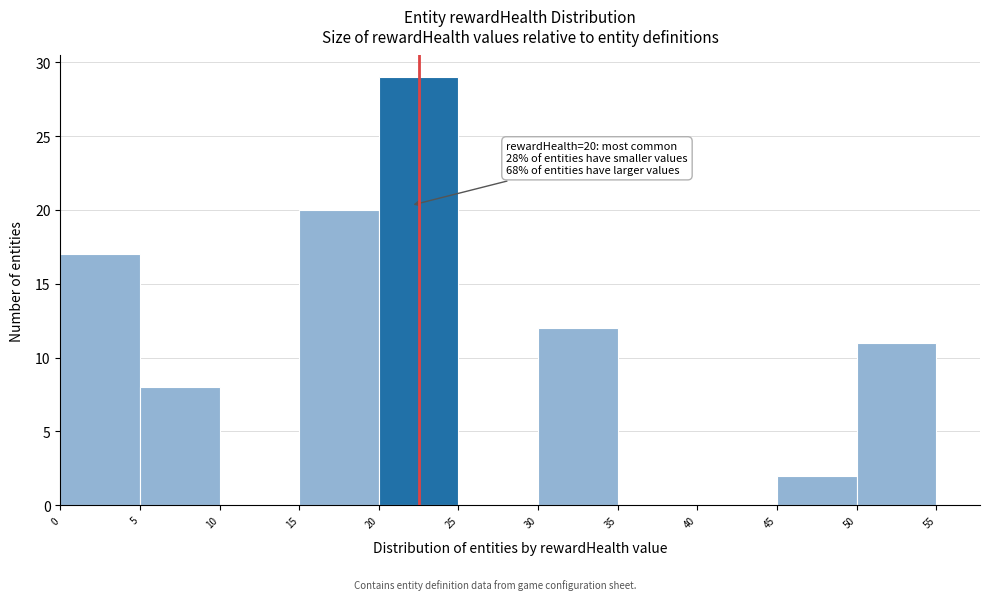

Which range on the x-axis has the tallest bar?

20 to 25